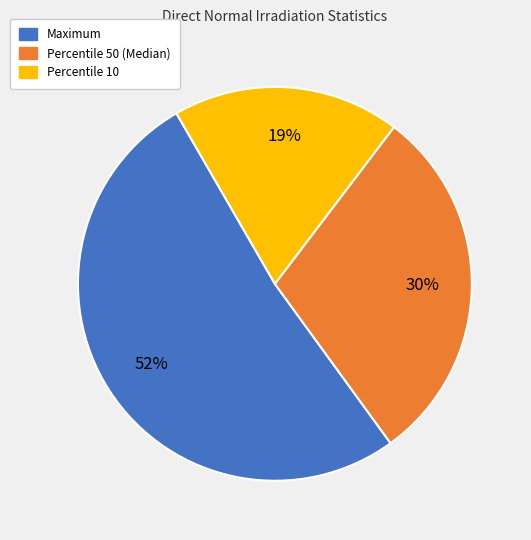

To the nearest percent, what is the difference between the largest and smallest slice percentages?

33%